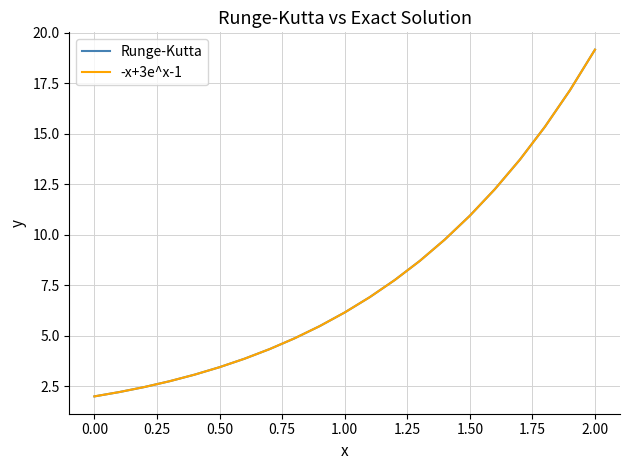

Which series has the widest spread of values?

-x+3e^x-1